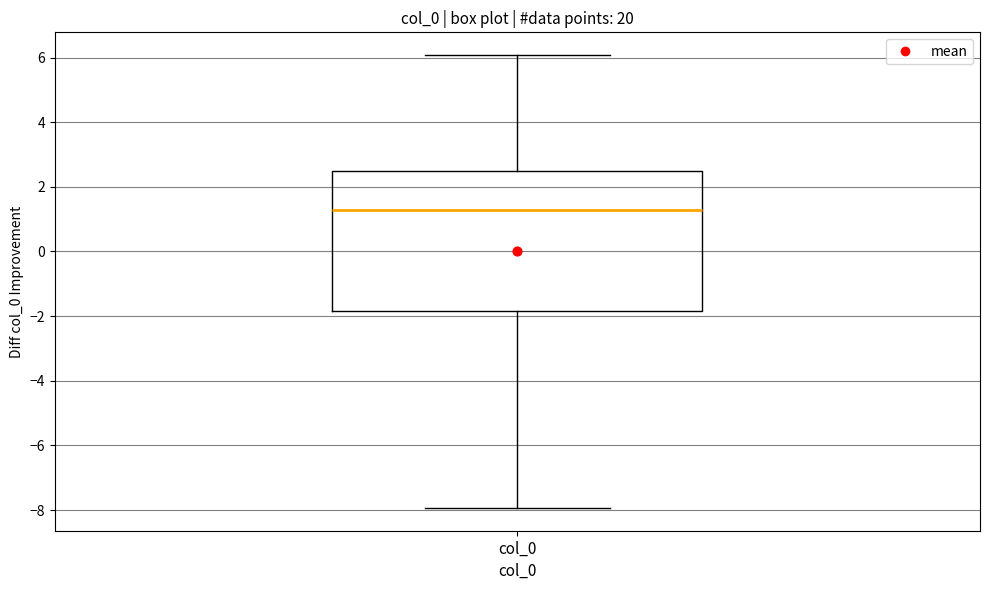

Read this box plot against the y-axis: the position of the median line, the range covered by the box, and the ends of both whiskers. The values are not printed on the chart, so give them approximately, as read against the axis.

median 1.2, box -1.8 to 2.4, whiskers -8.0 to 6.0